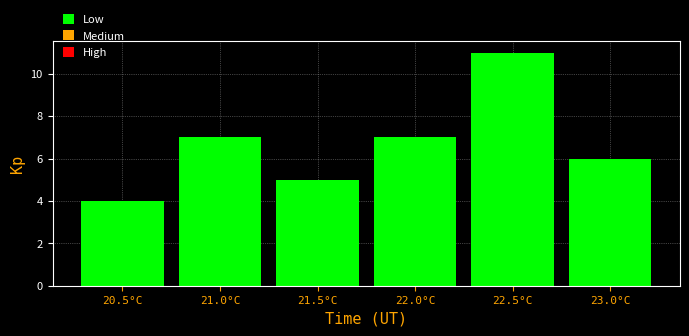

Reading left to right, transcribe this chart: for each bar, give the range it covers on the x-axis and its height. The values are not printed on the chart, so give them approximately, as read against the axis.

20.25 to 20.75: 4
20.75 to 21.25: 7
21.25 to 21.75: 5
21.75 to 22.25: 7
22.25 to 22.75: 11
22.75 to 23.25: 6